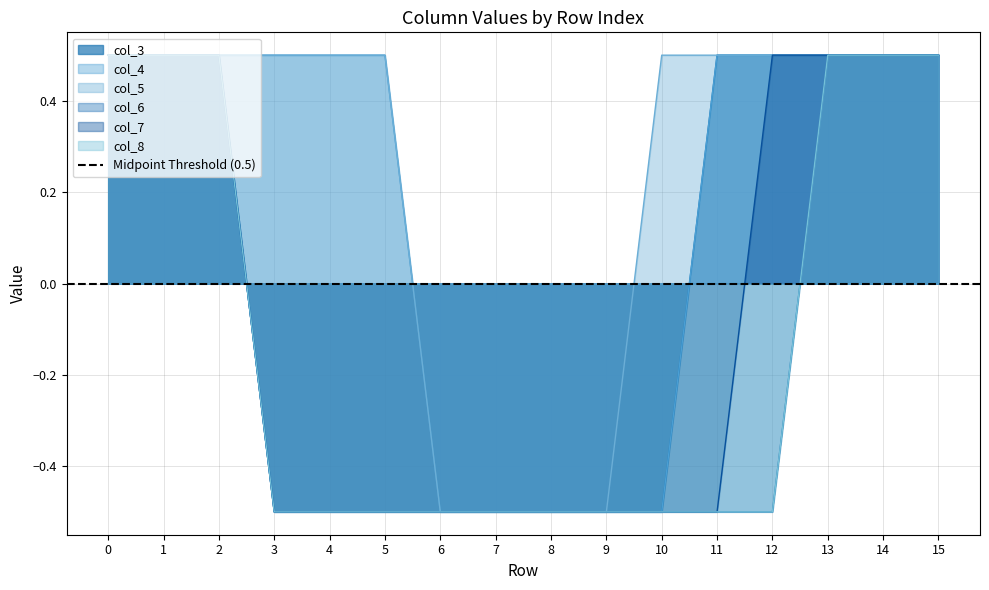

Which series has the largest total across all categories?

col_5